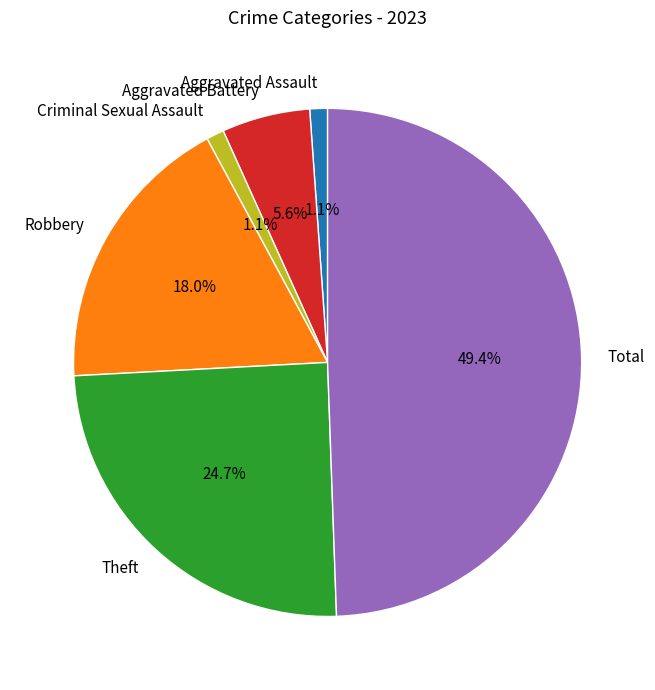

Between Aggravated Assault and Total, which is larger?

Total